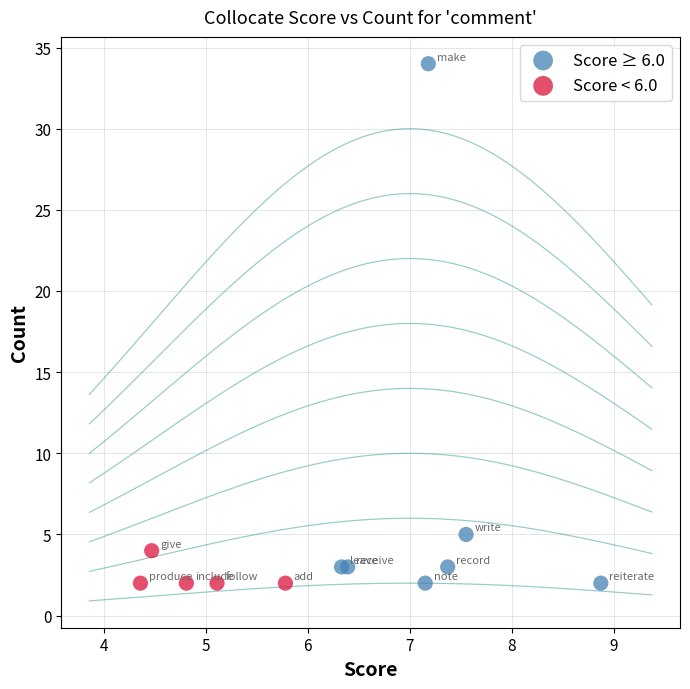

Which series has the largest Y range (max minus min)?

Score ≥ 6.0